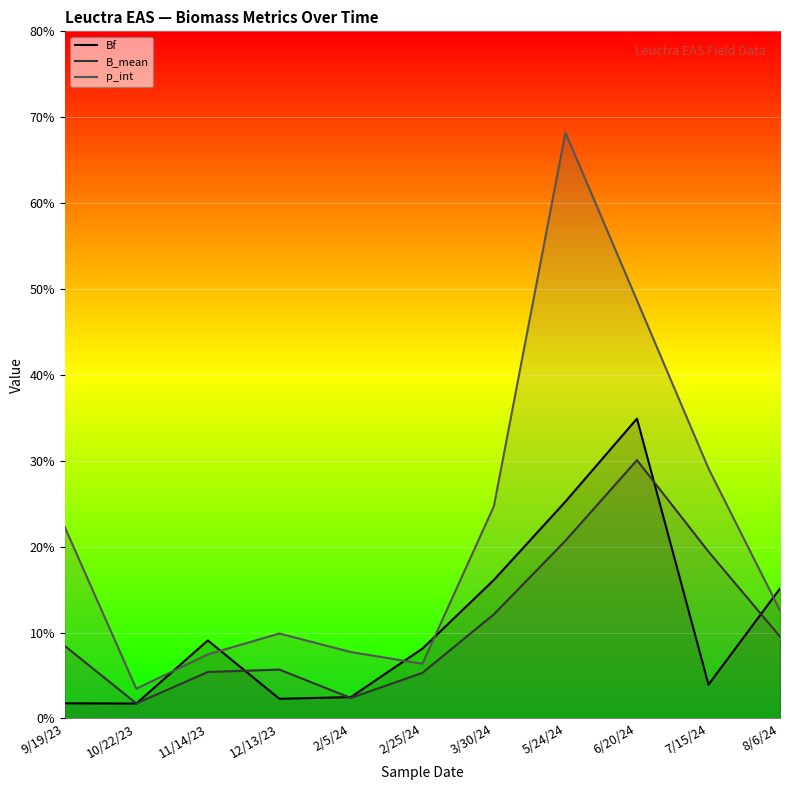

Which series has the largest total across all categories?

p_int